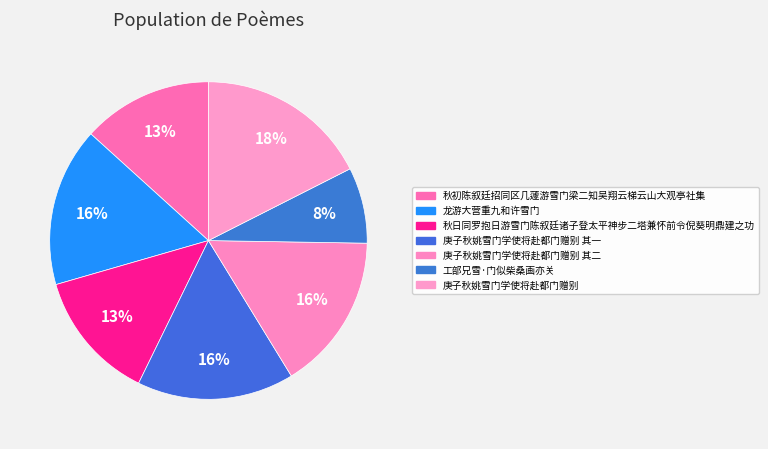

Which category has the biggest portion of the pie?

庚子秋姚雪门学使将赴都门赠别